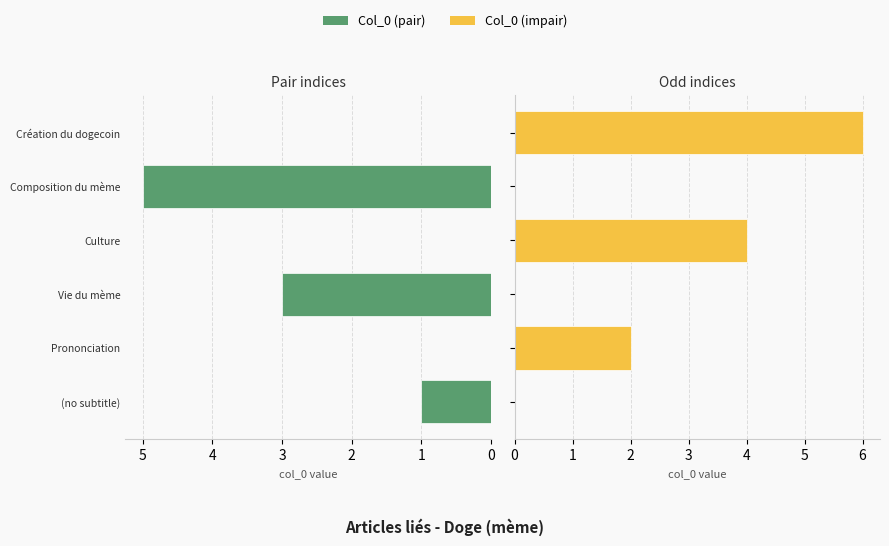

How many Col_0 (pair) values are between 0 and 3?

5